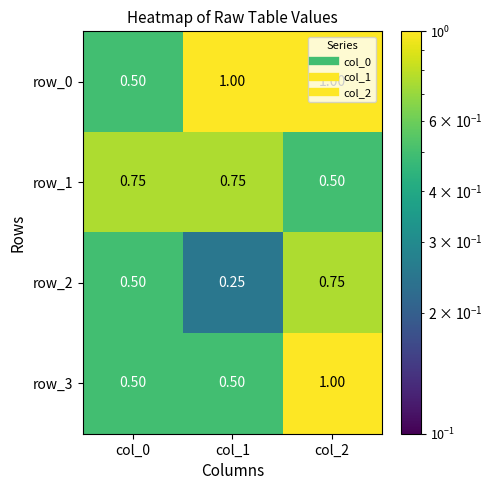

Which series changed the most between col_0 and col_1?

row_0